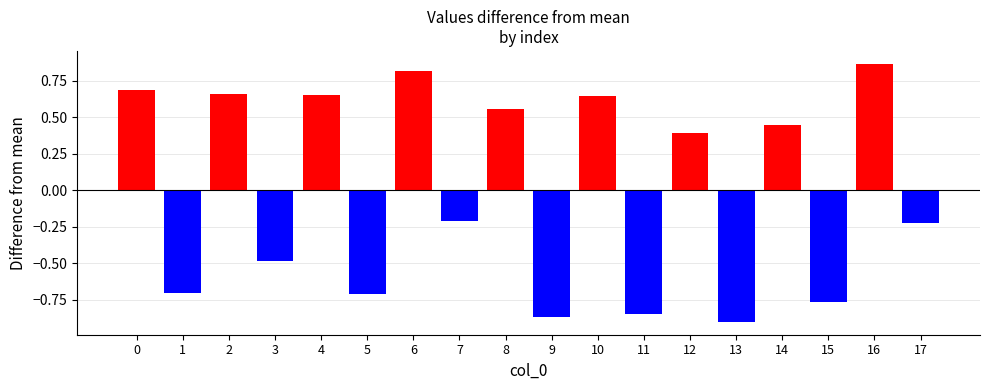

Count the number of categories in the chart.

18